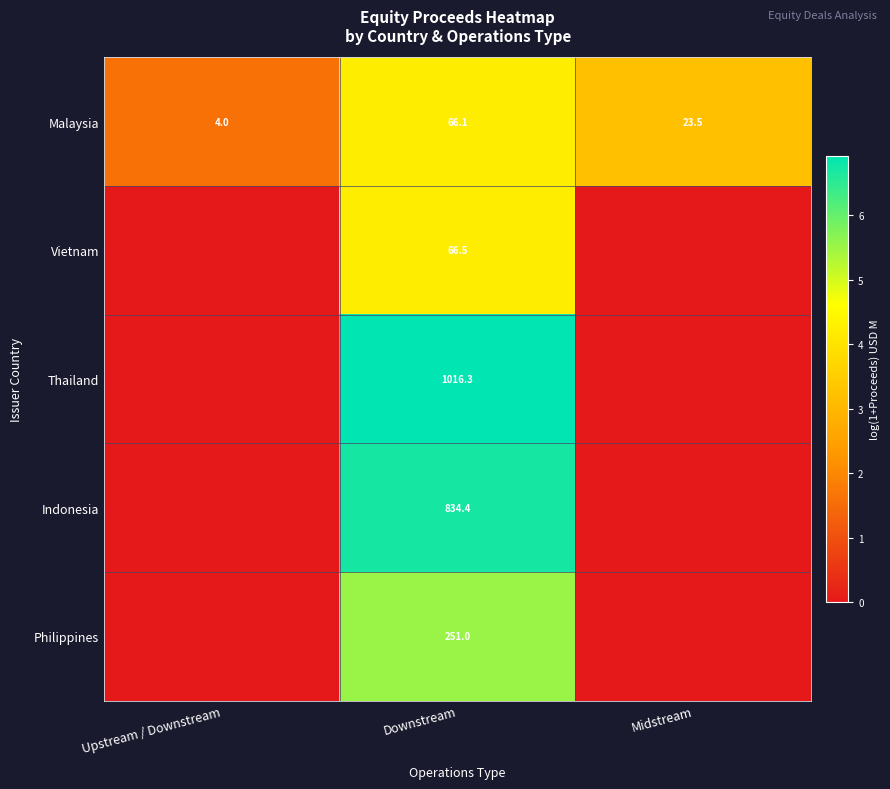

At Downstream, list the series in order from smallest to largest.

Malaysia, Vietnam, Philippines, Indonesia, Thailand